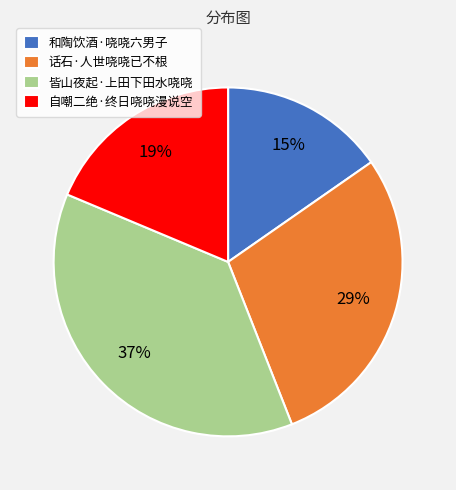

To the nearest percent, what portion does 皆山夜起·上田下田水哓哓 represent?

37%